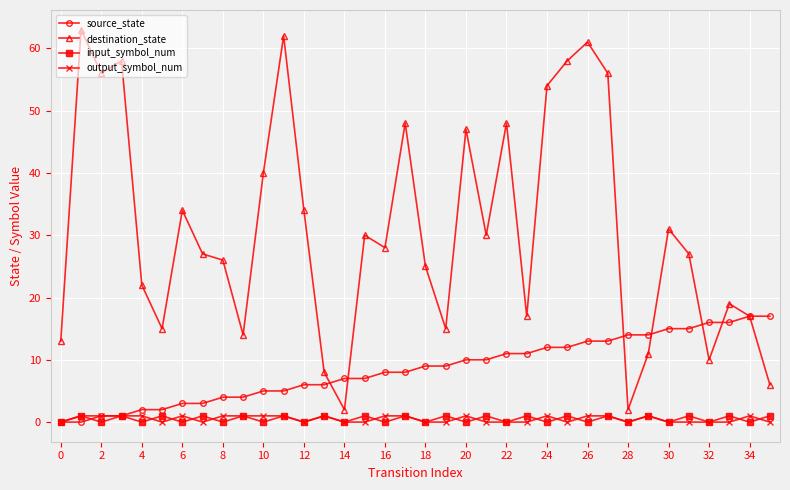

Which series has the largest range (max minus min)?

destination_state